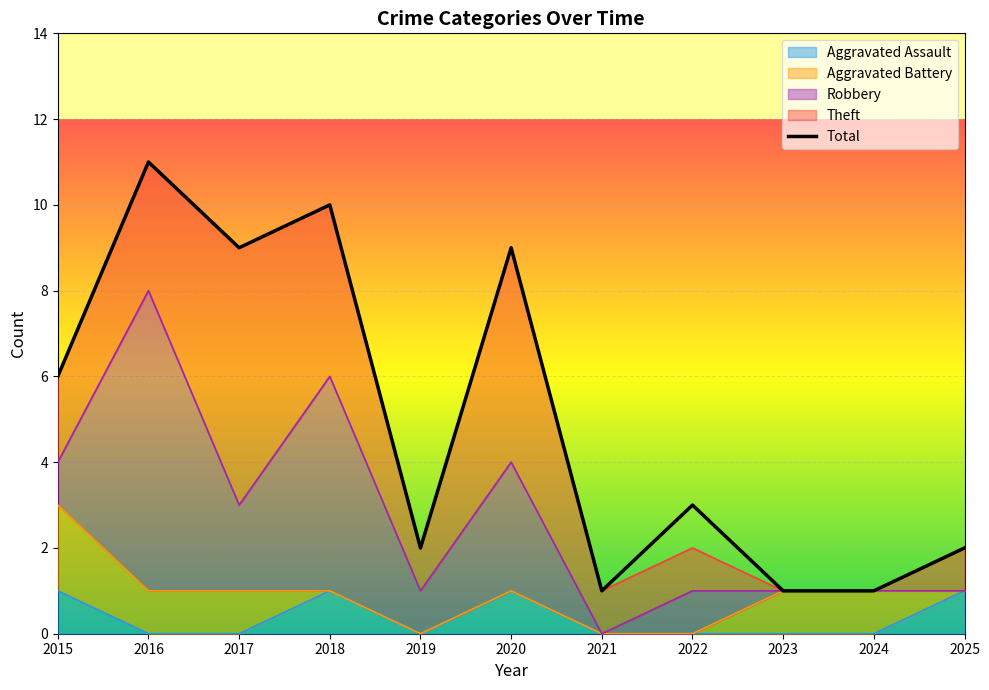

True or false: the data shows 10 at 2018.

True